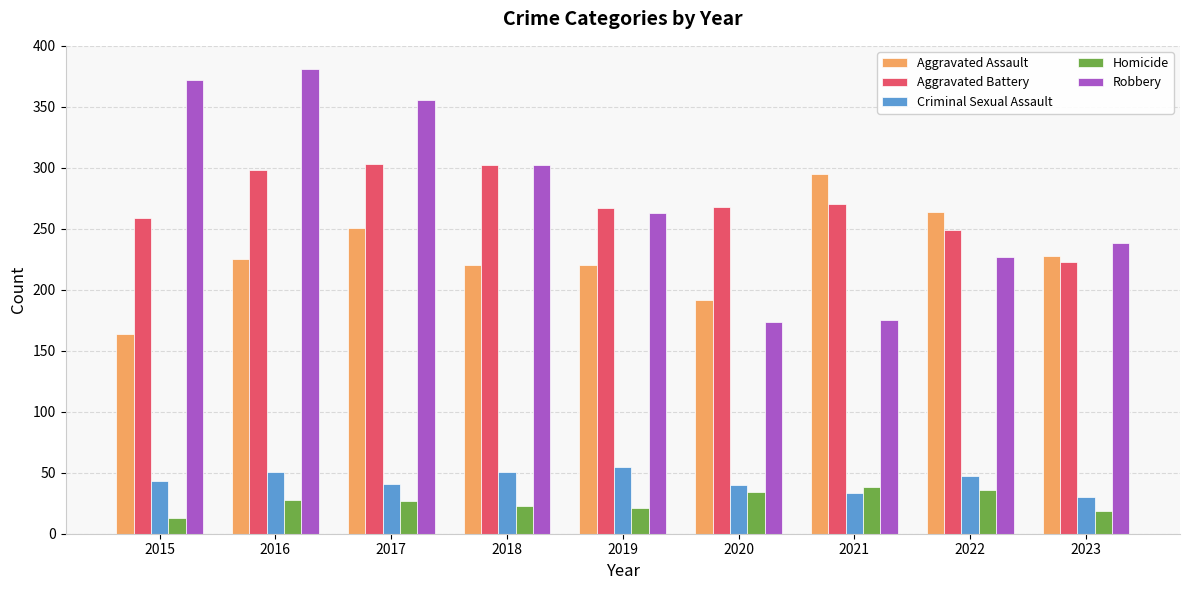

What is the sum of the Aggravated Assault values at 2021 and 2018?

515